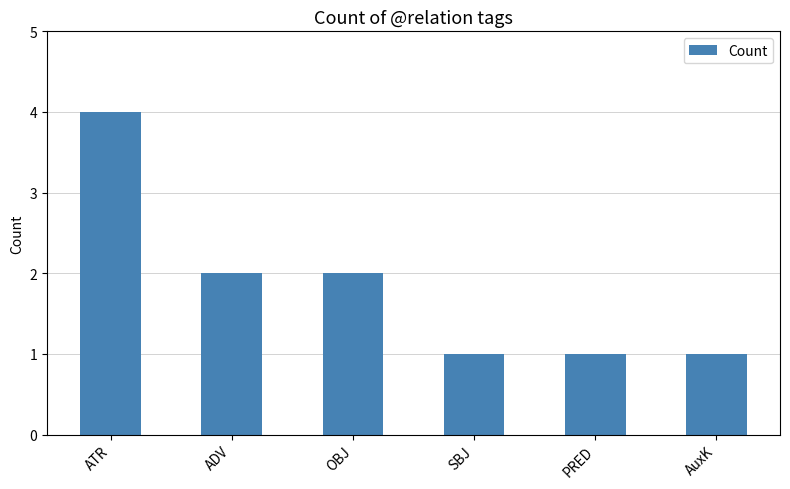

What is the sum of all values?

11